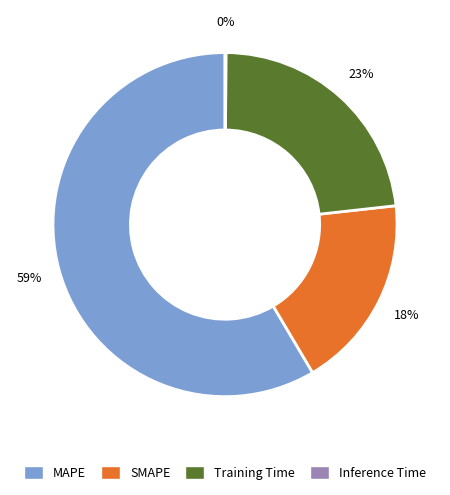

Is MAPE the majority of the pie?

Yes